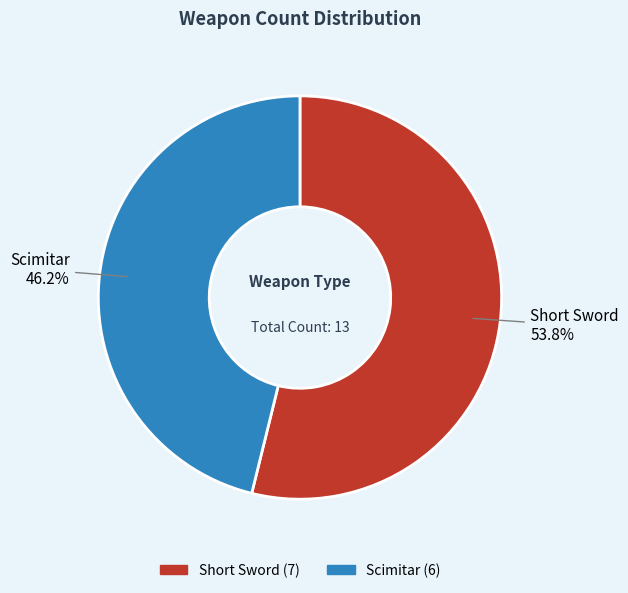

Does Short Sword account for over 50% of the chart?

Yes